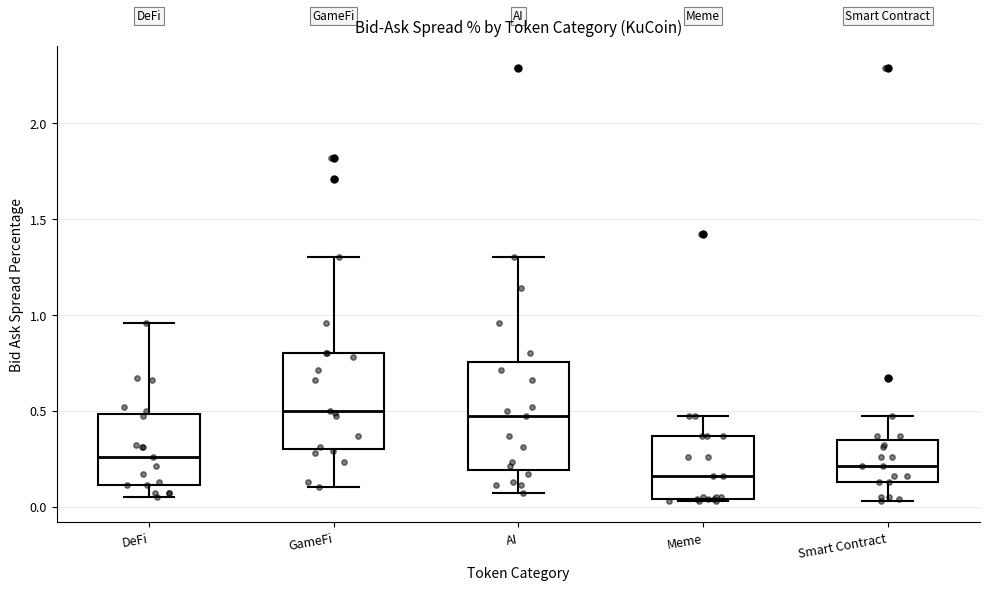

Where does the median line of the box for Meme sit on the y-axis? The values are not printed on the chart, so give them approximately, as read against the axis.

0.15